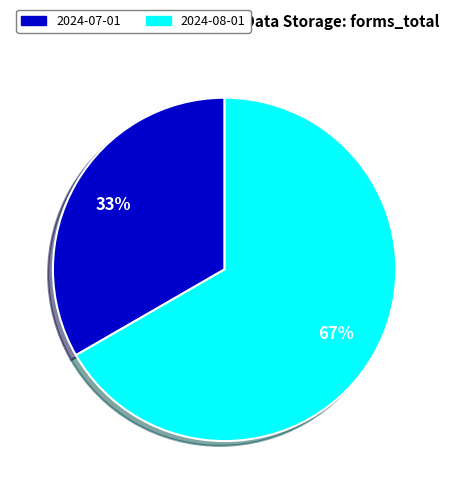

To the nearest percent, what is the average slice percentage?

50%